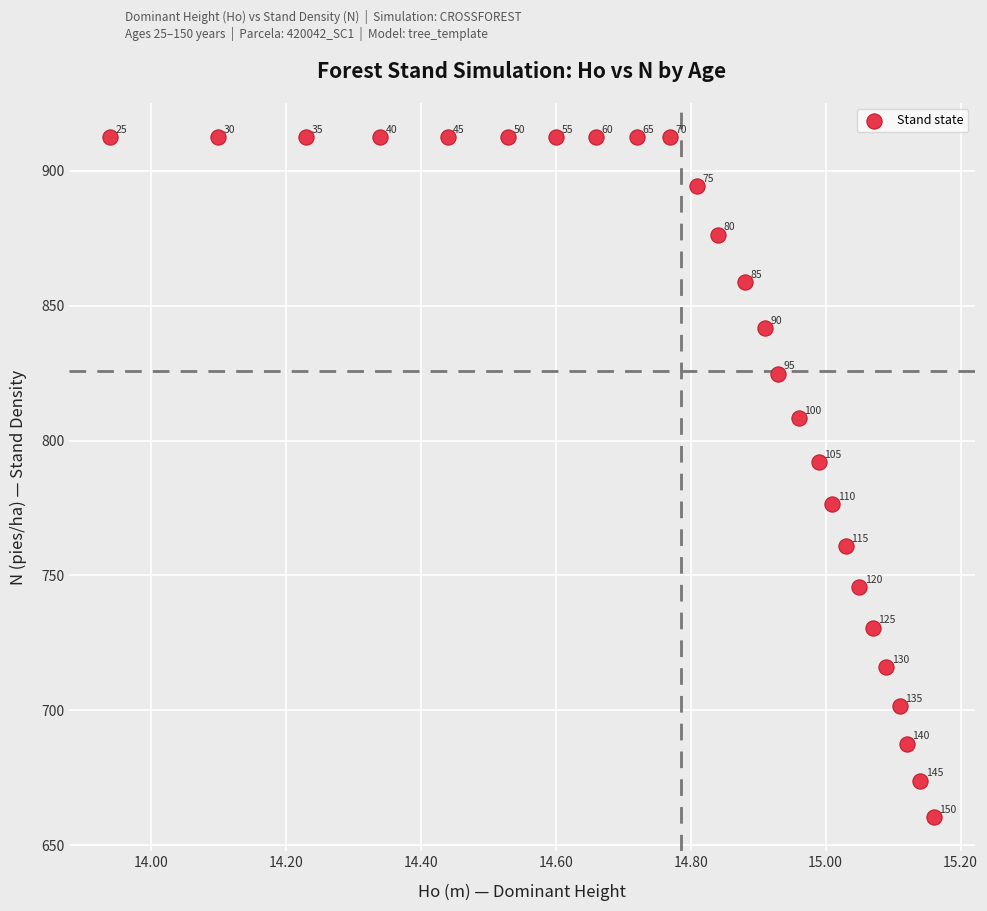

What is the range of Y values (max minus min)?

252.0